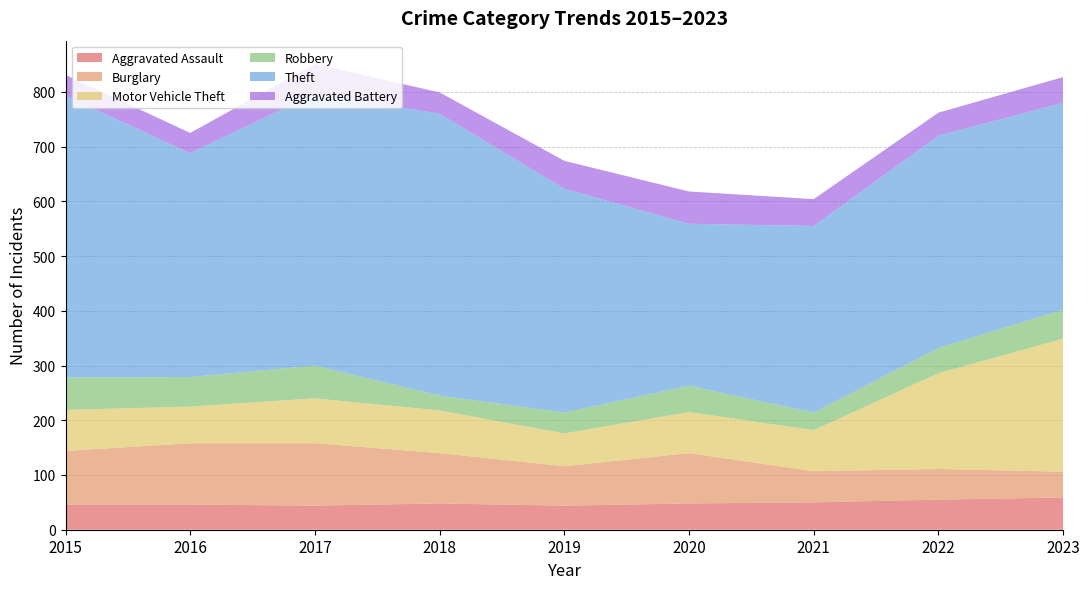

Reading right to left, list all the values displayed in this chart.

Aggravated Assault: 59	55	50	48	44	48	44	46	46
Burglary: 47	56	57	92	72	92	114	112	98
Motor Vehicle Theft: 243	175	75	75	60	78	82	67	75
Robbery: 53	46	32	48	38	27	60	54	59
Theft: 378	388	341	296	409	515	497	409	515
Aggravated Battery: 47	42	49	59	51	39	54	37	38